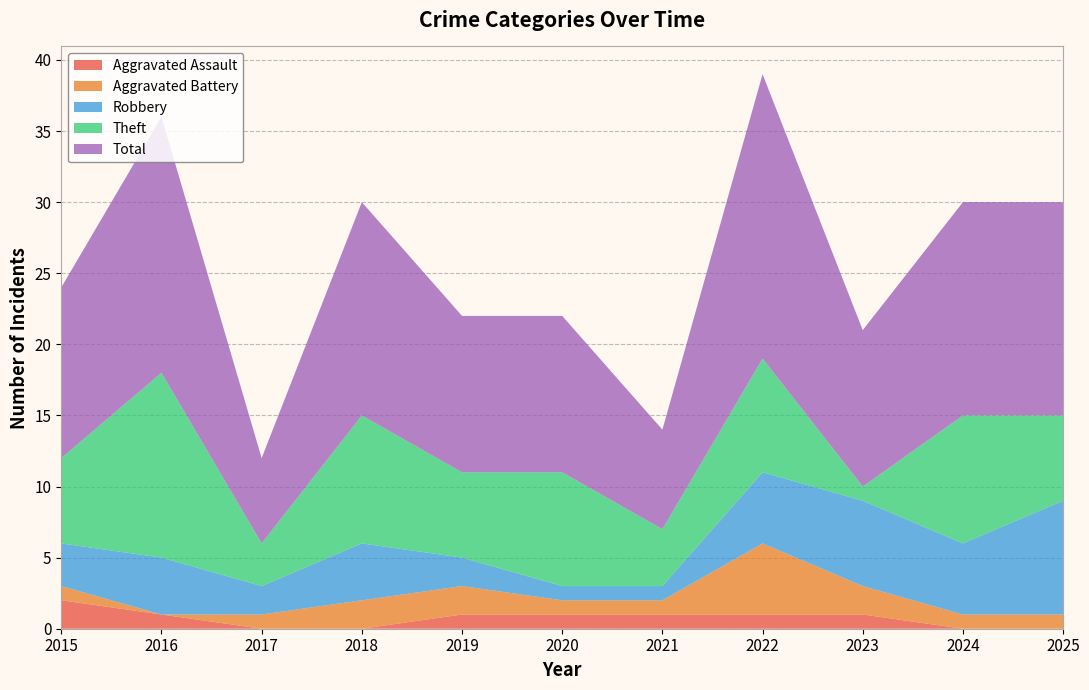

Reading left to right, extract all data points from this chart.

Aggravated Assault: 2	1	0	0	1	1	1	1	1	0	0
Aggravated Battery: 1	0	1	2	2	1	1	5	2	1	1
Robbery: 3	4	2	4	2	1	1	5	6	5	8
Theft: 6	13	3	9	6	8	4	8	1	9	6
Total: 12	18	6	15	11	11	7	20	11	15	15